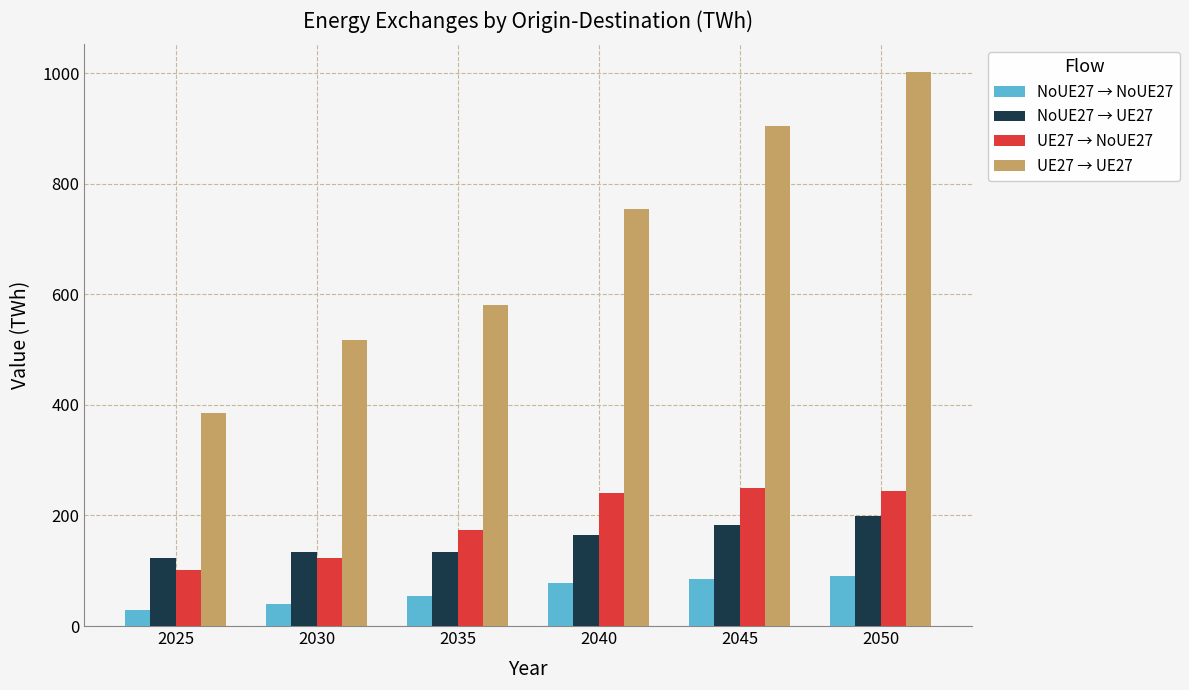

How many bars are there in total?

24